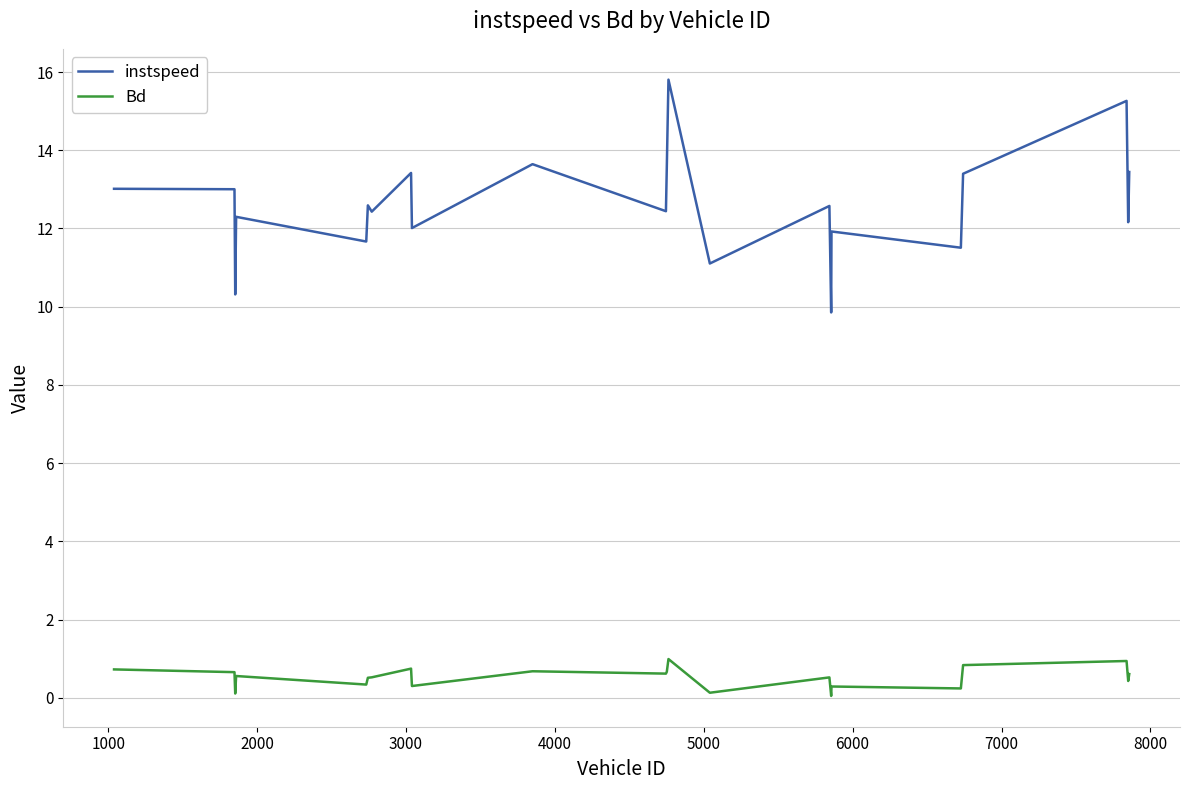

True or false: instspeed and Bd intersect in this chart.

False